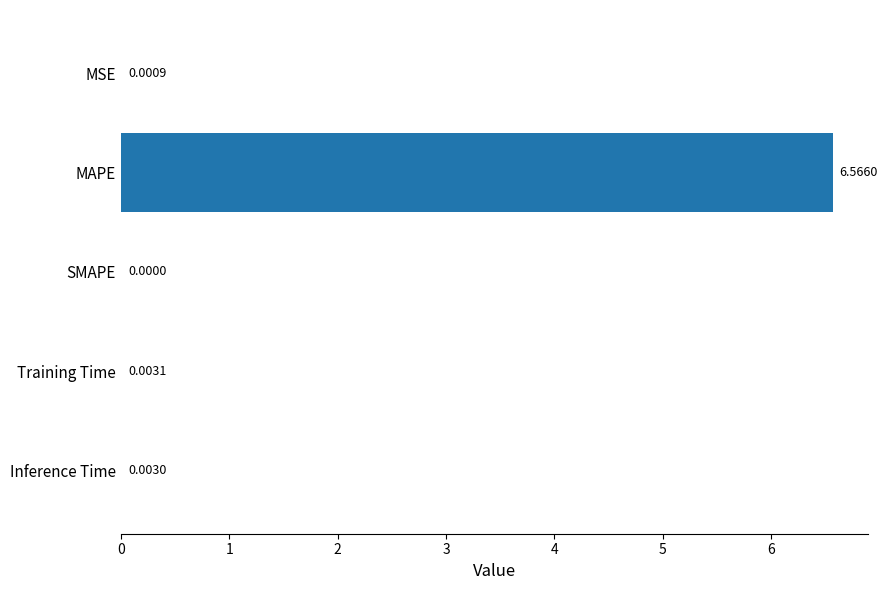

At which label is the value closest to 3?

Training Time